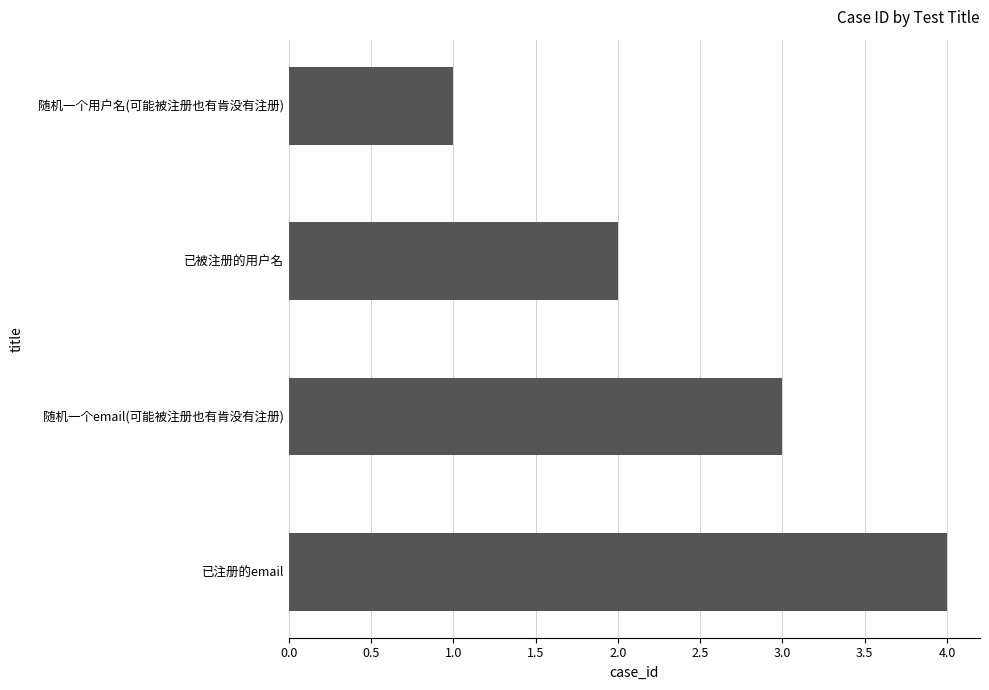

What position from the top is 已被注册的用户名?

2